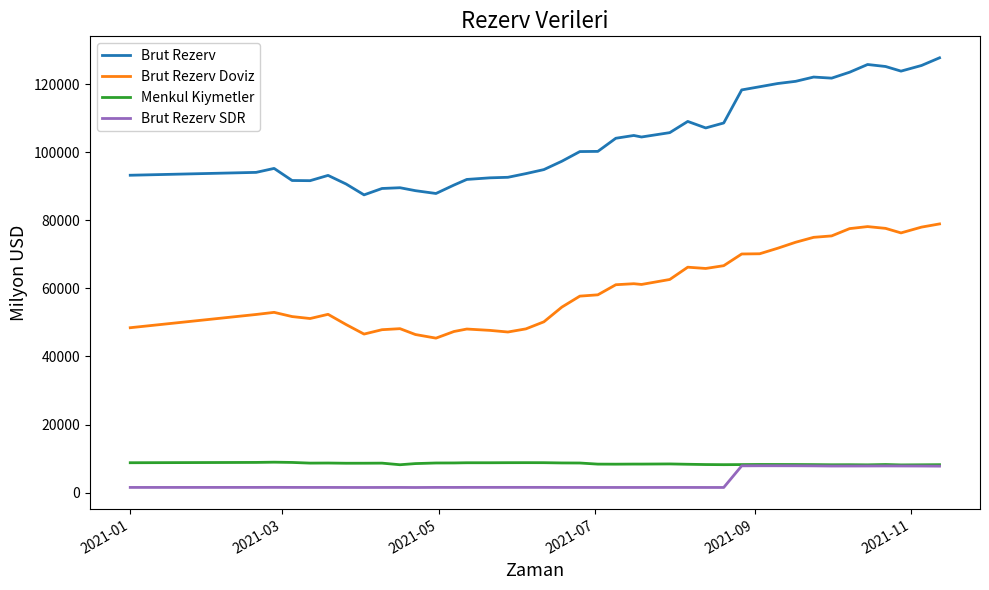

Which series has the widest spread of values?

Brut Rezerv